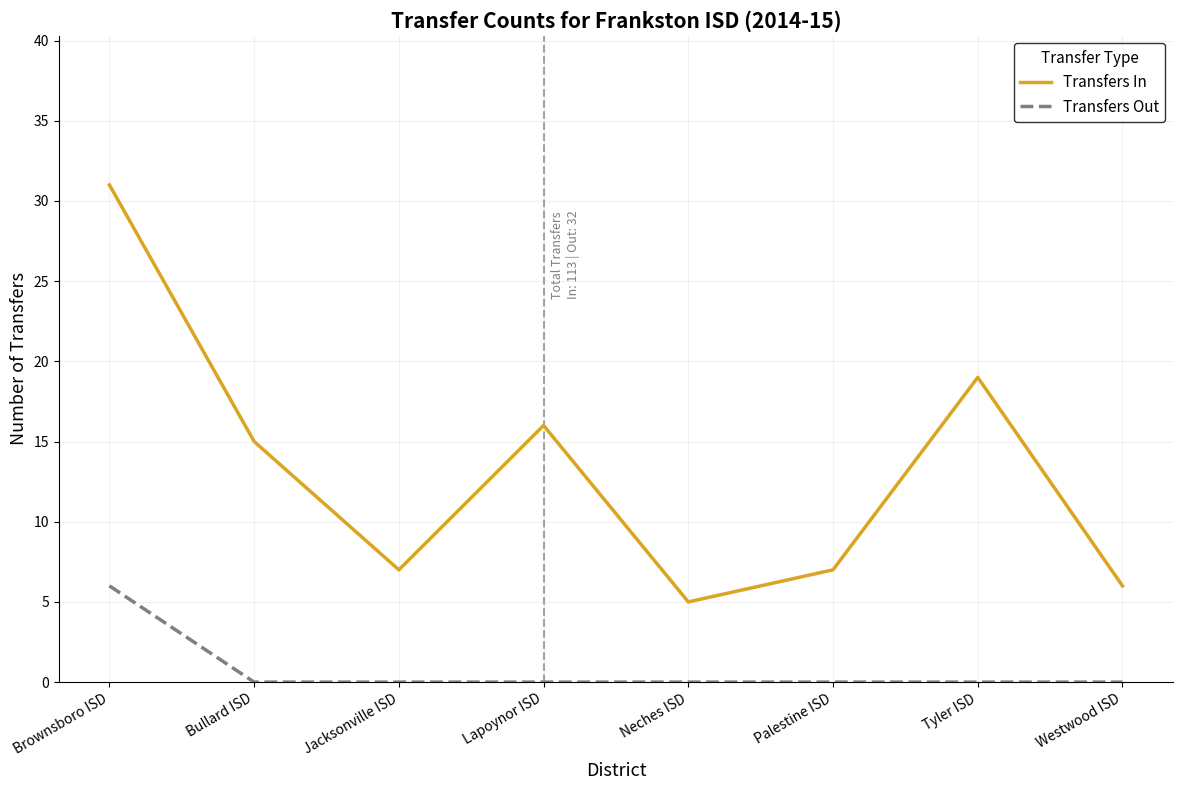

What is the average value of the Transfers Out series?

1